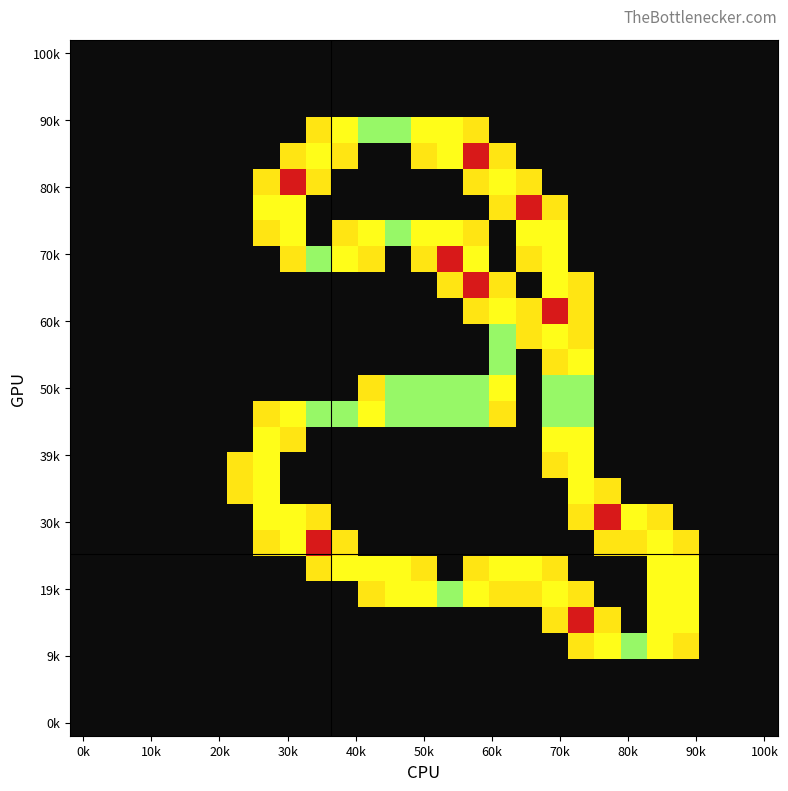

At how many categories does at least one series exceed 1?

17